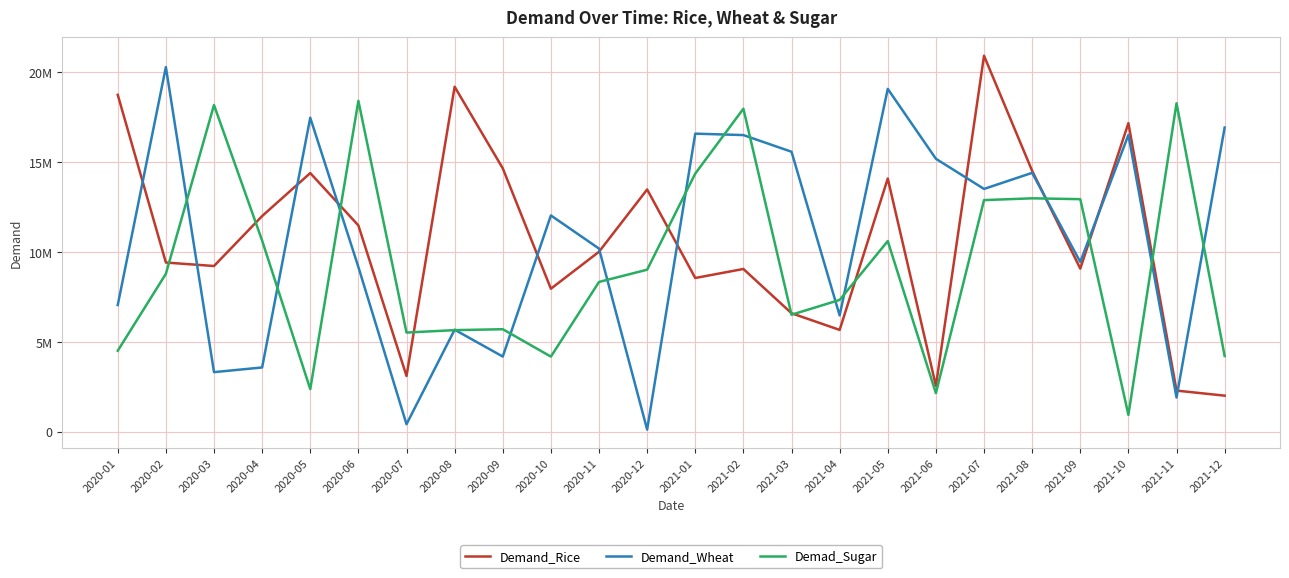

What are all the series names shown in the legend?

Demand_Rice, Demand_Wheat, Demad_Sugar